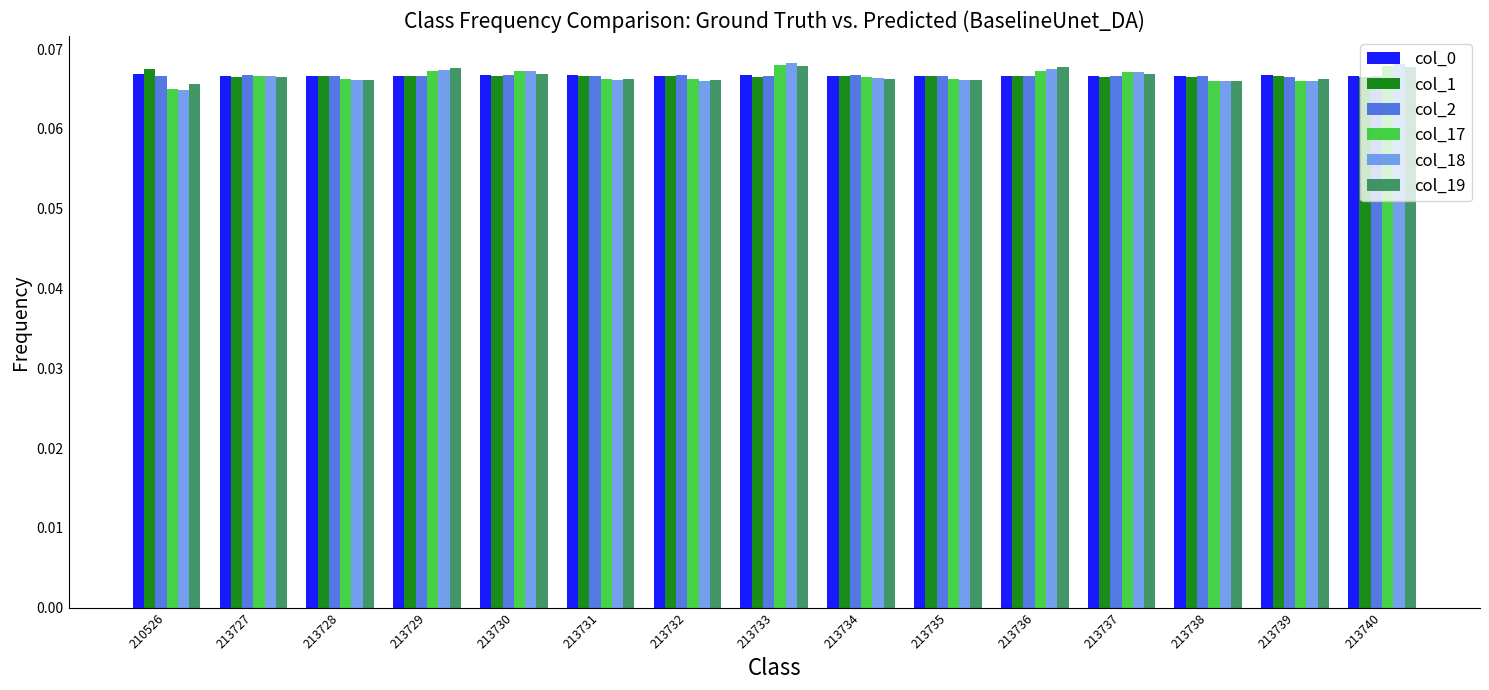

The col_19 series shows 0.0 at 213727. True or false?

False